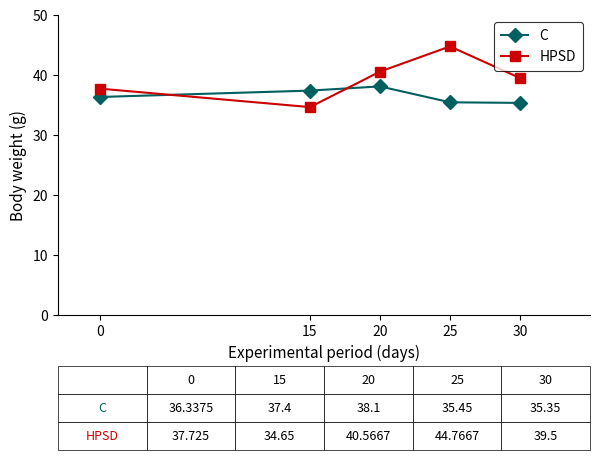

Where do HPSD and C first cross each other?

0 and 15